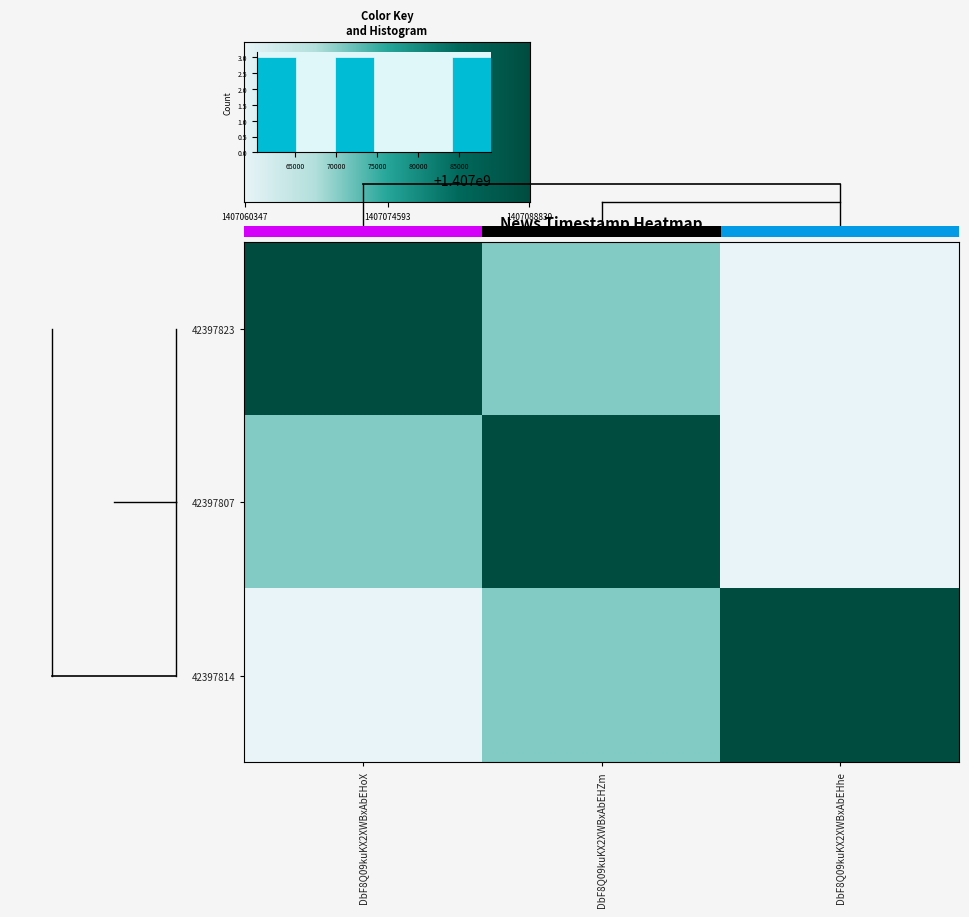

Which series changed the most between DbF8Q09kuKX2XWBxAbEHoX and DbF8Q09kuKX2XWBxAbEHhe?

42397823